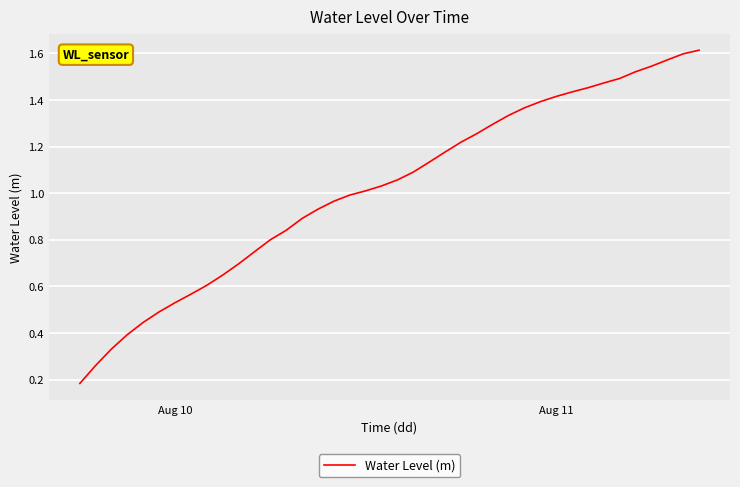

How many lines are shown in the chart?

1